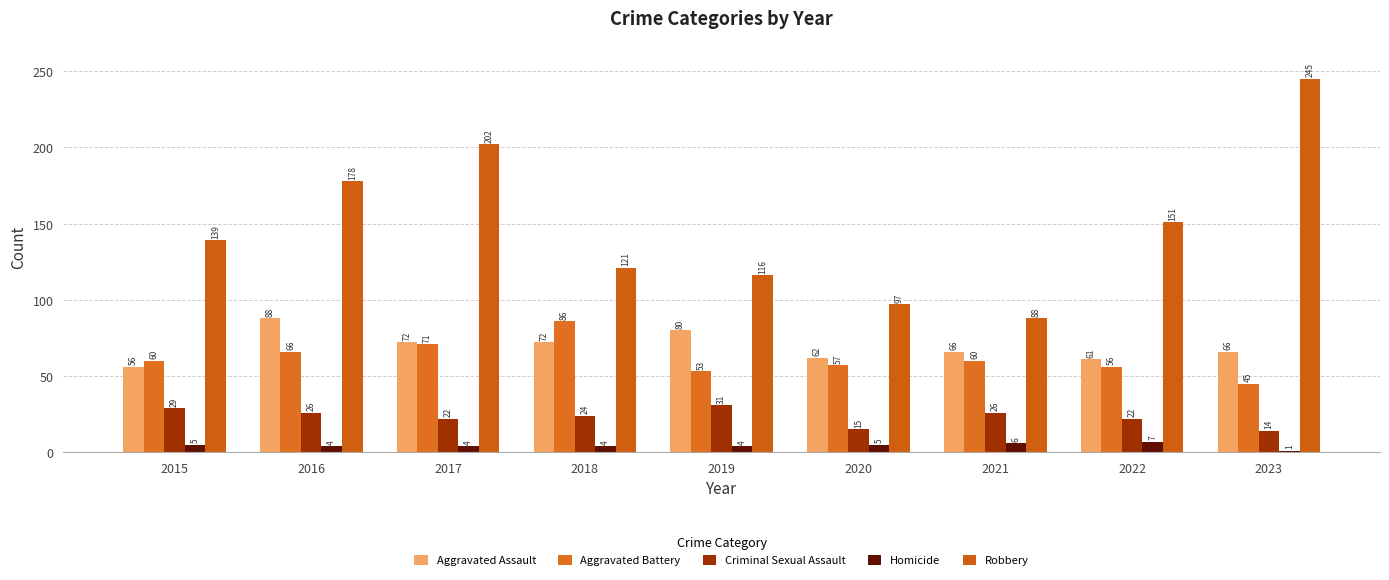

What is the maximum value shown in the chart?

245